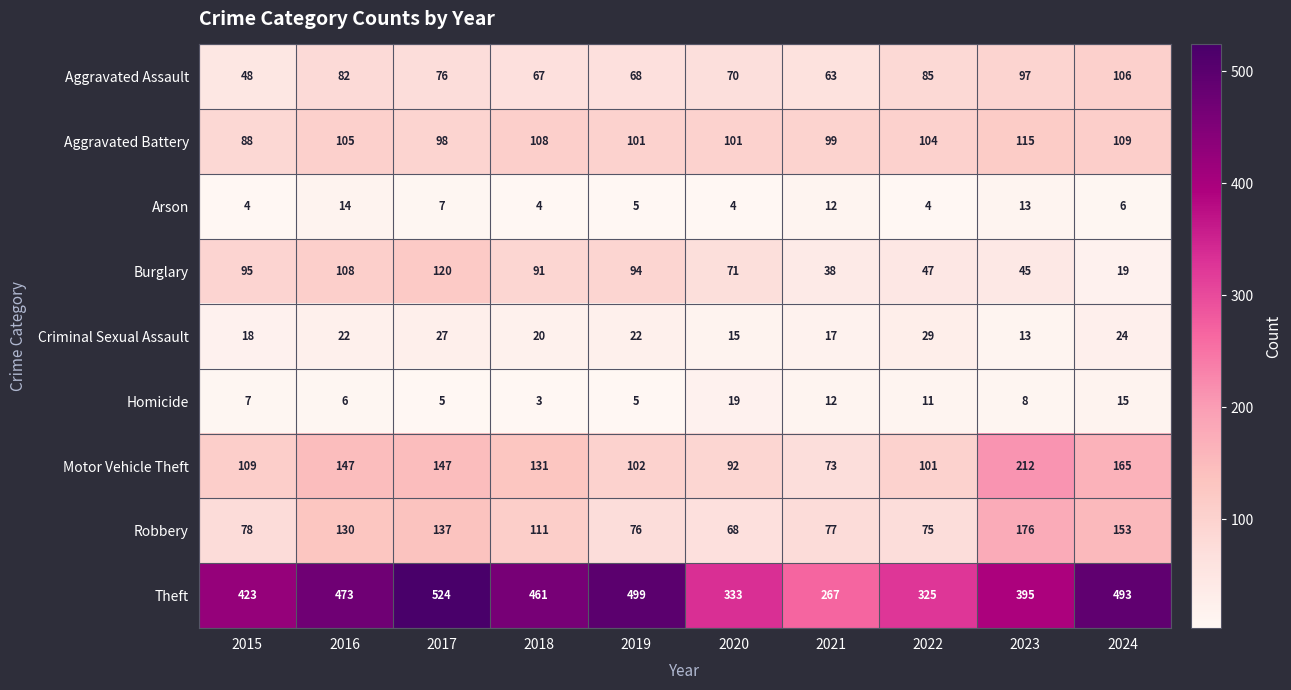

What is the spread (max minus min) of values at 2023?

387